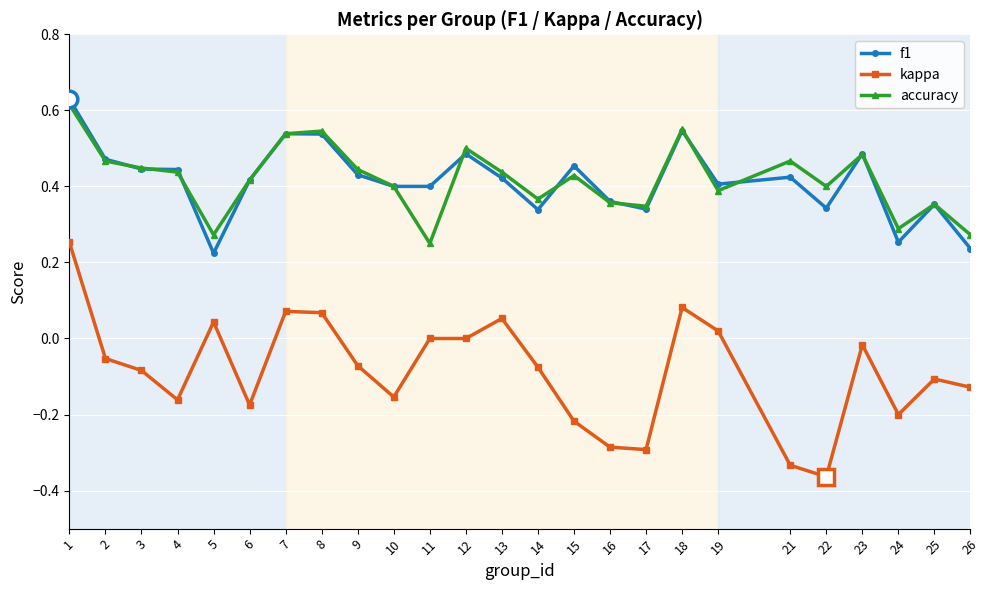

Is it true that kappa equals -0.2 at 24?

True